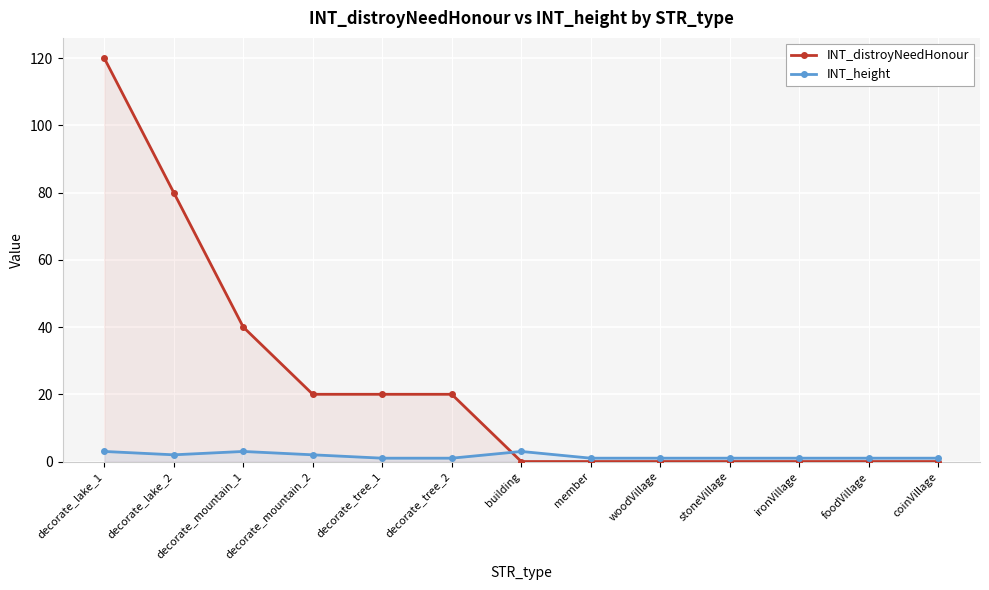

Between which two adjacent categories do INT_height and INT_distroyNeedHonour first intersect?

decorate_tree_2 and building